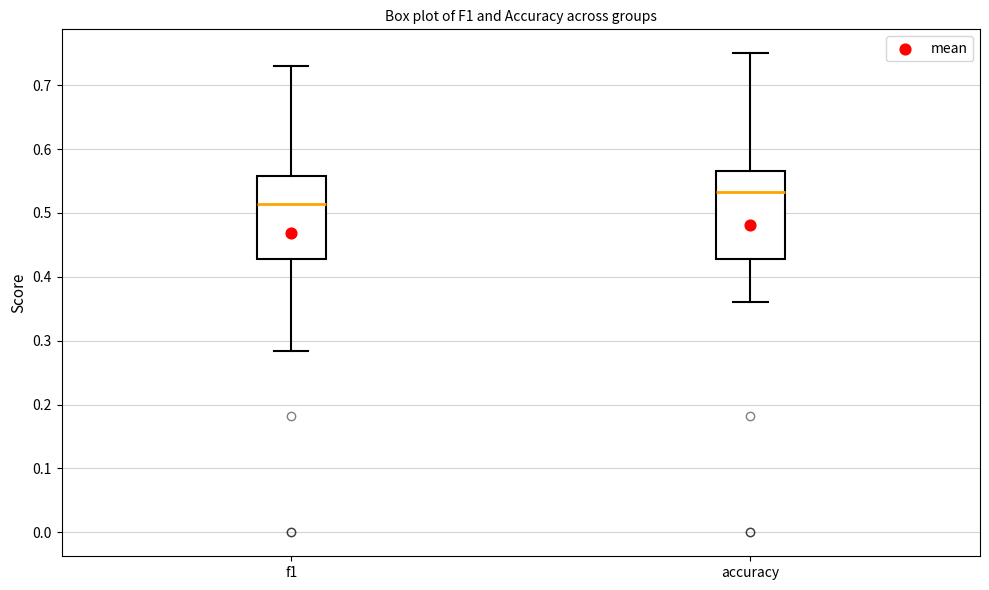

Which box has the lowest median line?

f1